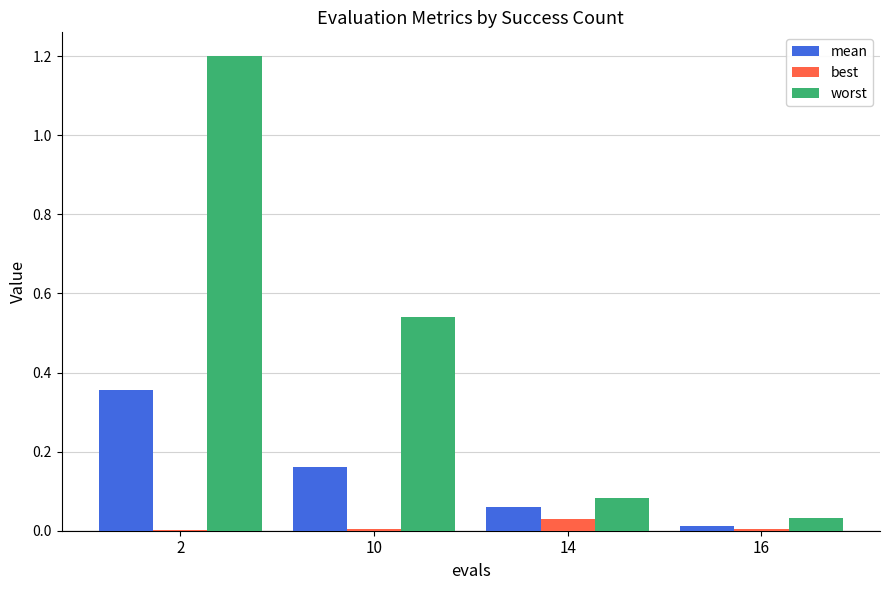

Is it true that worst equals 1.7 at 2?

False